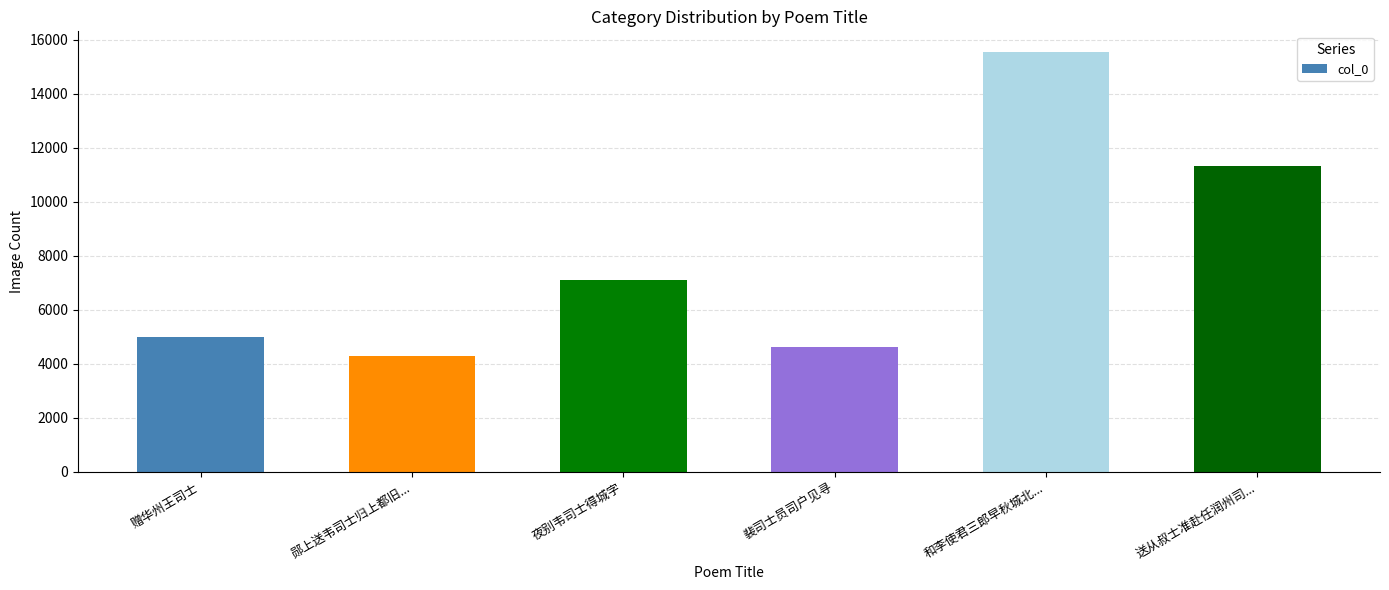

What is the label of the 2nd bar from the right?

和李使君三郎早秋城北...